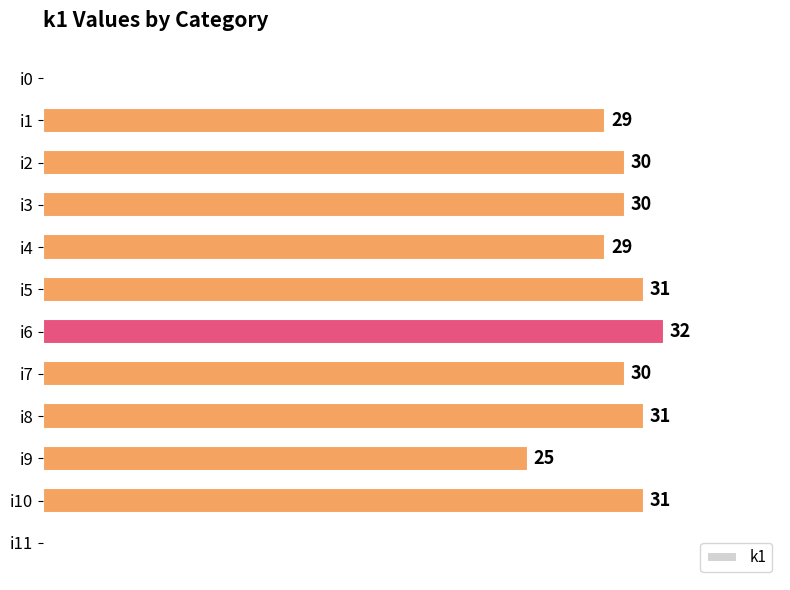

Which has a higher value, i5 or i0?

i5